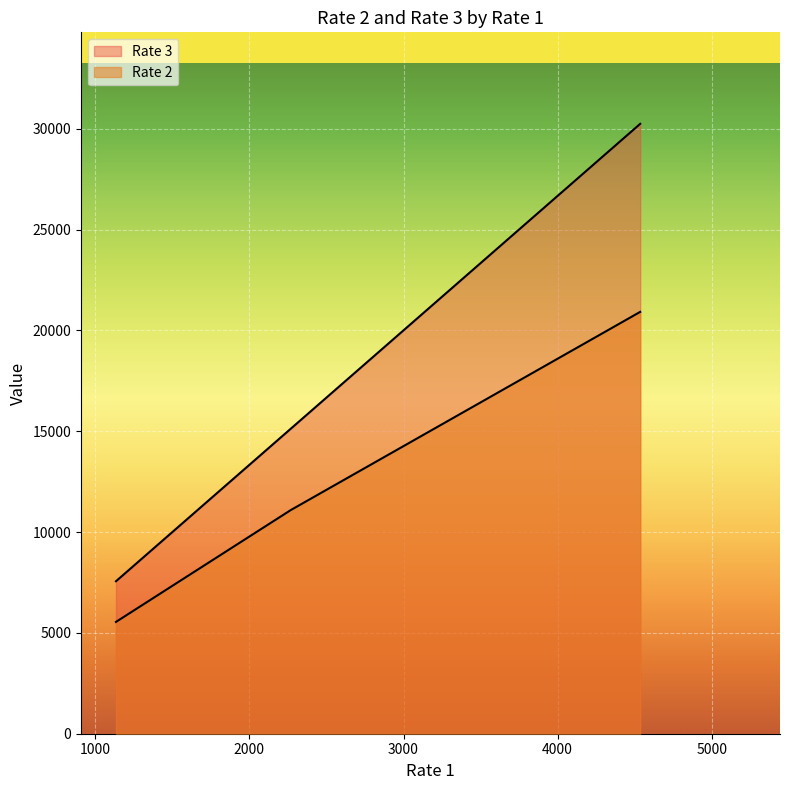

What is the difference between the maximum and minimum values in the Rate 3 series?

22680